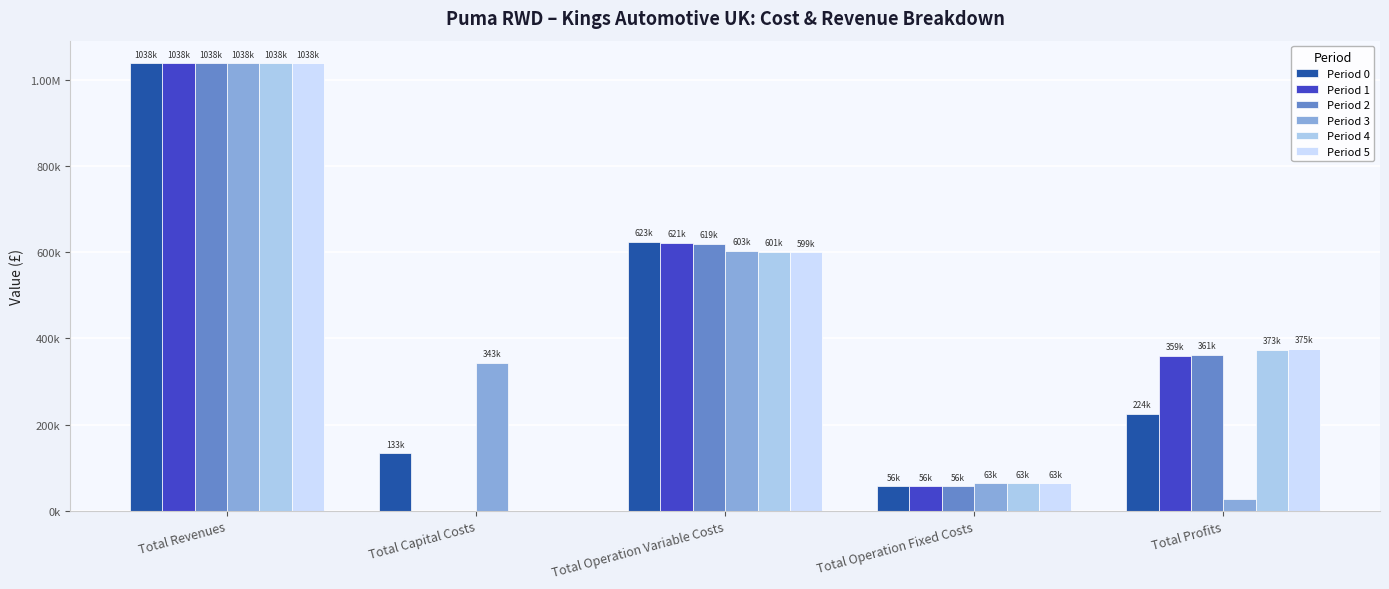

At how many categories does at least one series exceed 804723?

1